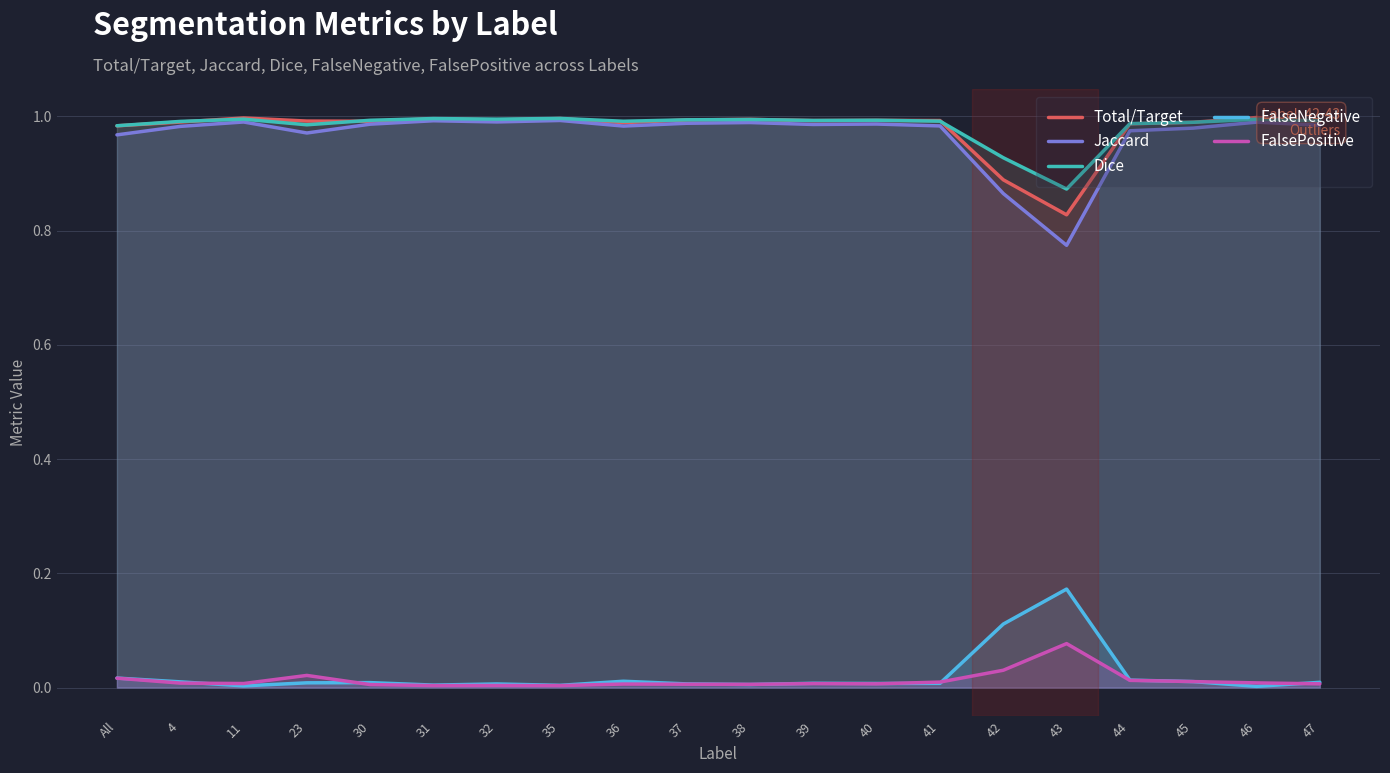

What is the total value across all series at 41?

3.0